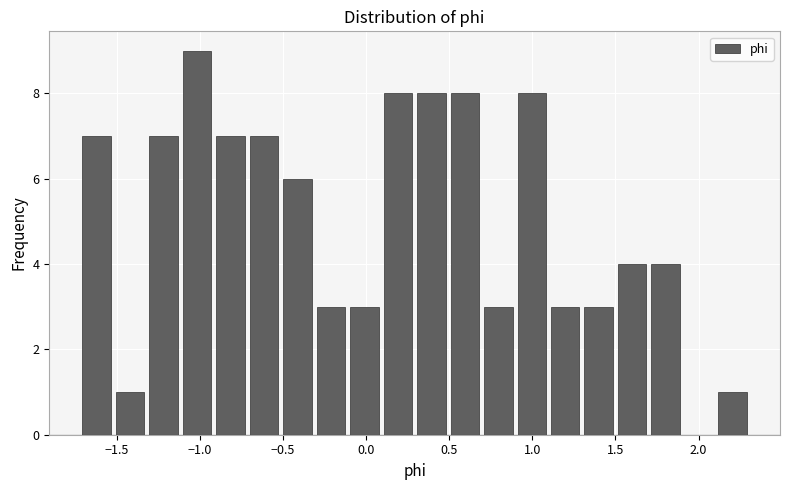

Over which range of the x-axis is the bar tallest?

-1.1 to -0.9